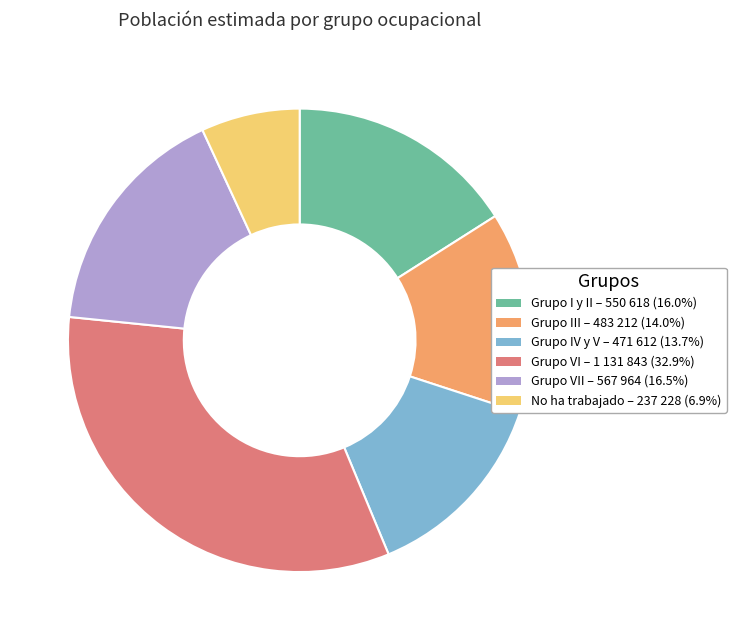

Count the number of slices in the pie.

6